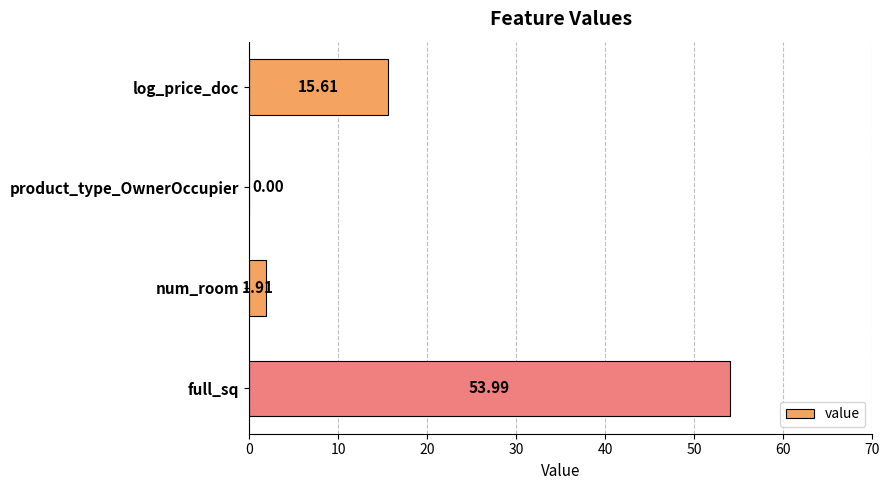

What is the sum of the values at product_type_OwnerOccupier and log_price_doc?

15.6